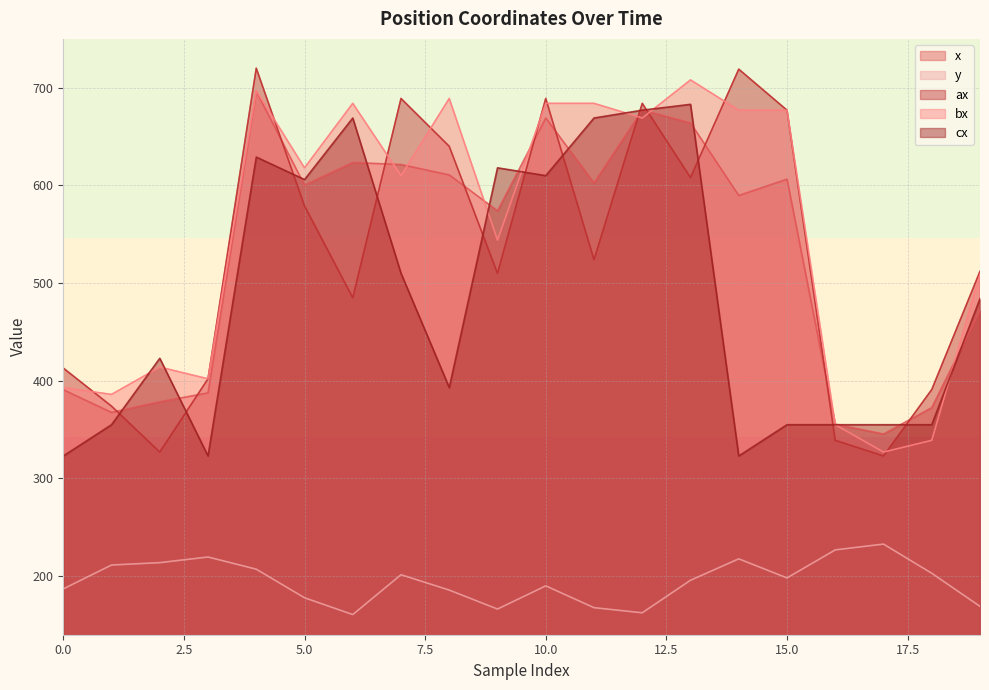

Reading left to right, what are all the values shown in this chart?

x: 390.8	367.6	378.4	387.6	696.4	600.3	623.4	621.4	610.7	574.0	669.0	602.4	677.1	664.0	589.7	606.4	355.5	345.5	372.5	471.9
y: 186.9	211.4	213.8	219.6	207.1	177.8	160.6	201.4	185.7	166.3	190.0	167.7	162.5	195.8	217.7	198.2	226.9	232.8	202.9	169.0
ax: 413.0	374.0	327.0	402.0	720.0	579.0	485.0	689.0	640.0	510.0	689.0	524.0	684.0	608.0	719.0	677.0	339.0	323.0	391.0	512.0
bx: 393.0	386.0	414.0	402.0	697.0	618.0	684.0	610.0	689.0	544.0	684.0	684.0	669.0	708.0	677.0	677.0	355.0	327.0	339.0	509.0
cx: 323.0	355.0	423.0	323.0	629.0	606.0	669.0	510.0	393.0	618.0	610.0	669.0	677.0	683.0	323.0	355.0	355.0	355.0	355.0	484.0